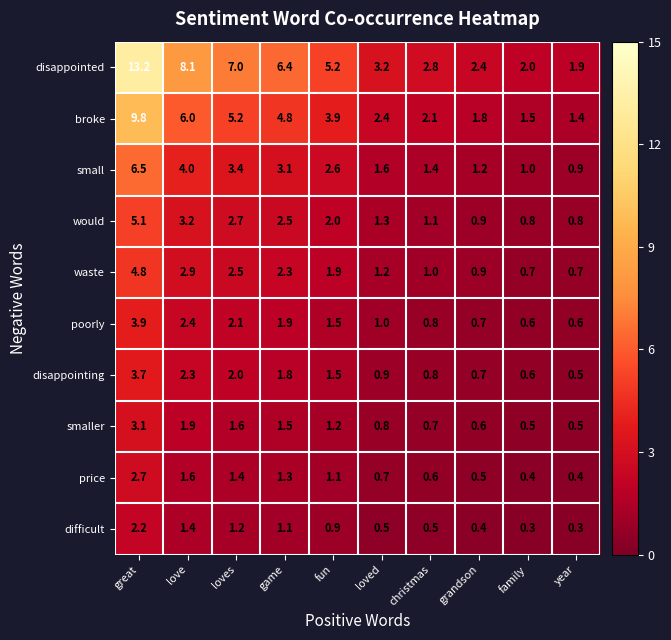

Where does the disappointed series first go above 5?

great